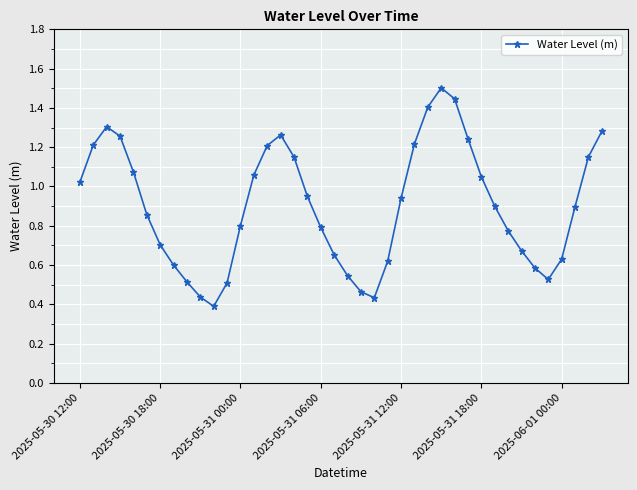

How many points are lower than both their immediate neighbors (excluding endpoints)?

3